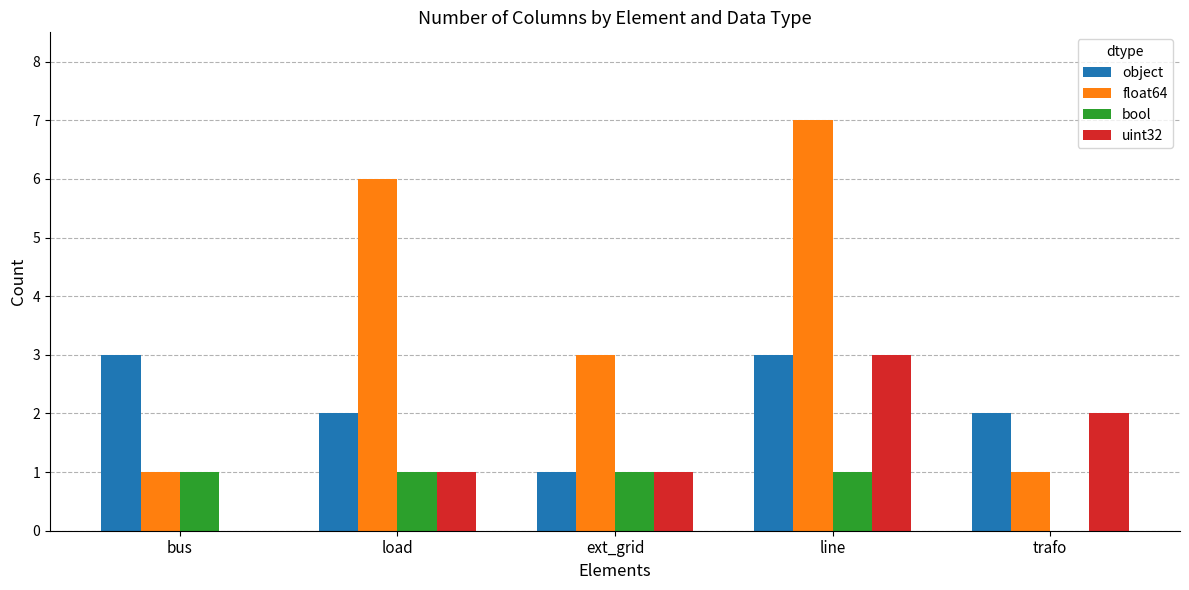

The object series shows 1 at line. True or false?

False